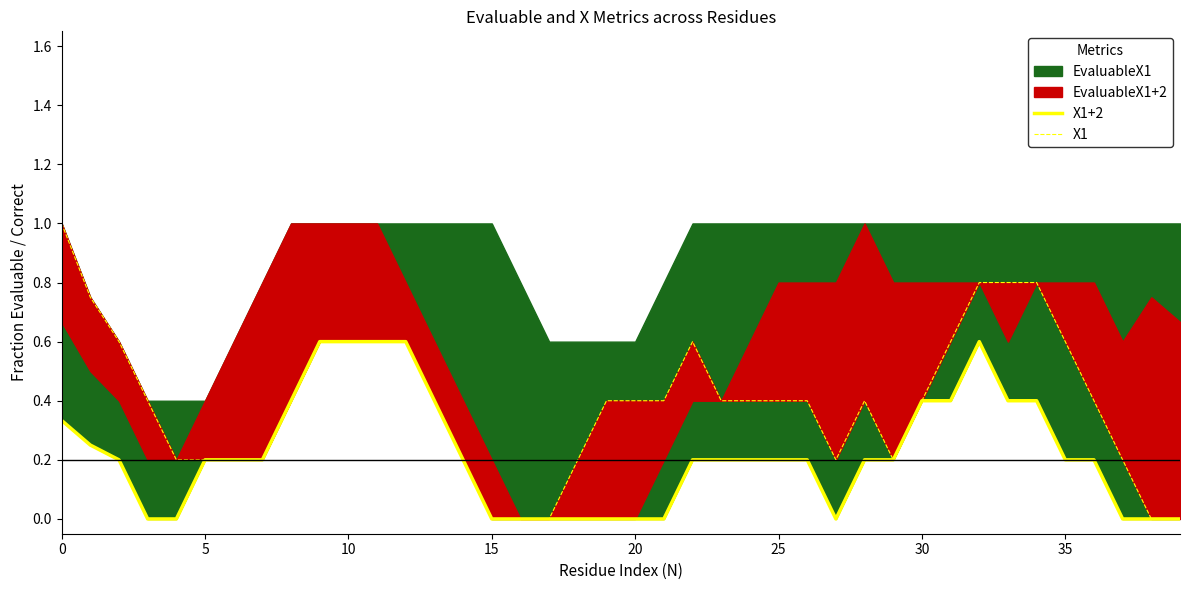

True or false: X1 and X1+2 intersect in this chart.

False